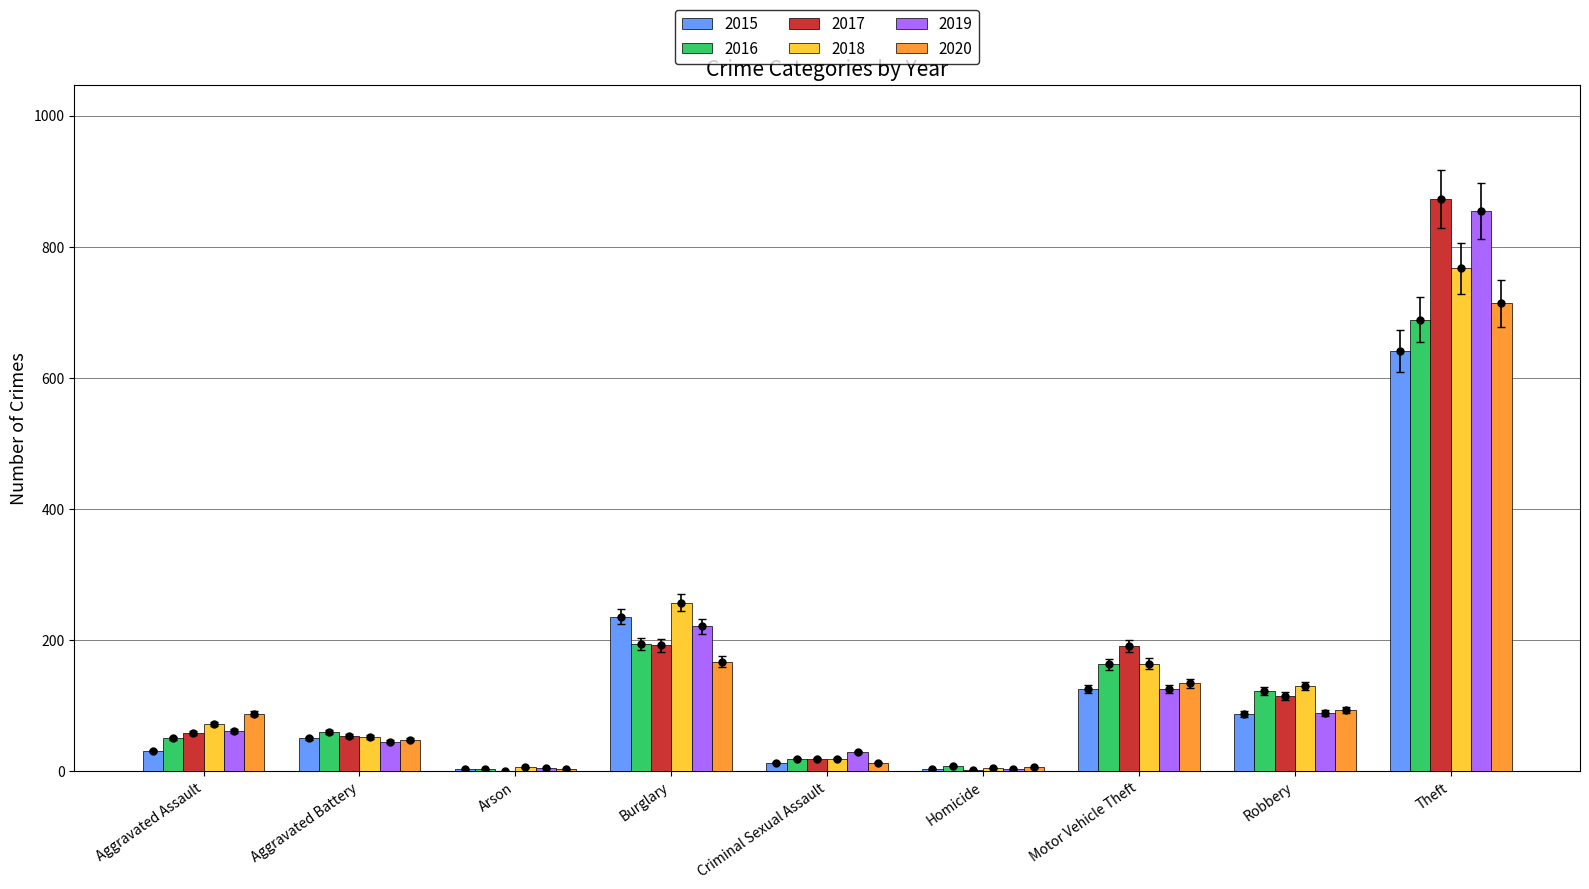

The value of 2018 at Robbery is 130. True or false?

True